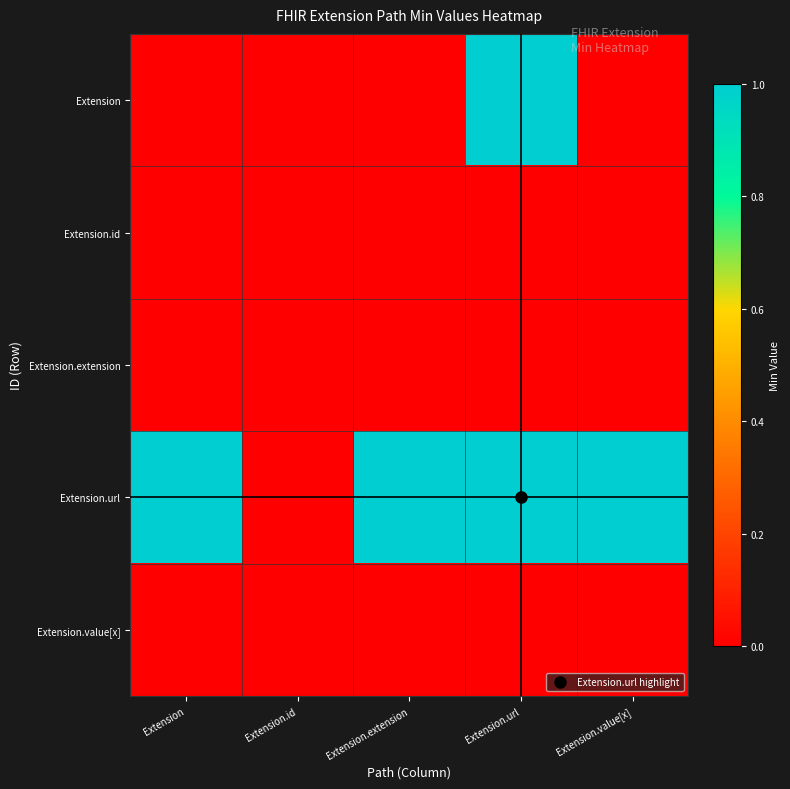

Reading right to left, what are all the values shown in this chart?

Extension: Extension.value[x]=0	Extension.url=1	Extension.extension=0	Extension.id=0	Extension=0
Extension.id: Extension.value[x]=0	Extension.url=0	Extension.extension=0	Extension.id=0	Extension=0
Extension.extension: Extension.value[x]=0	Extension.url=0	Extension.extension=0	Extension.id=0	Extension=0
Extension.url: Extension.value[x]=1	Extension.url=1	Extension.extension=1	Extension.id=0	Extension=1
Extension.value[x]: Extension.value[x]=0	Extension.url=0	Extension.extension=0	Extension.id=0	Extension=0